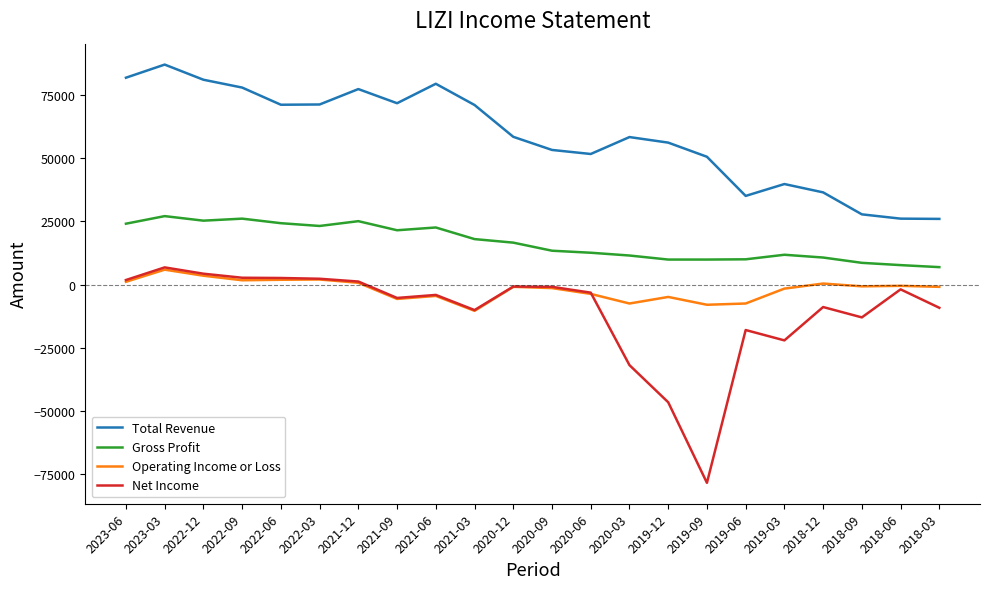

The value of Total Revenue at 2023-06 is 81900. True or false?

True